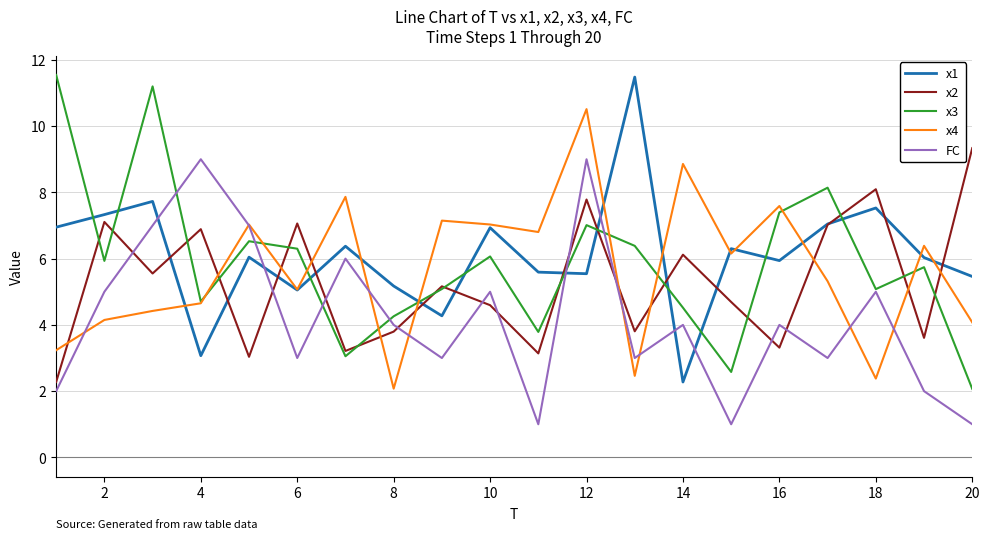

True or false: FC and x1 cross at least once.

True